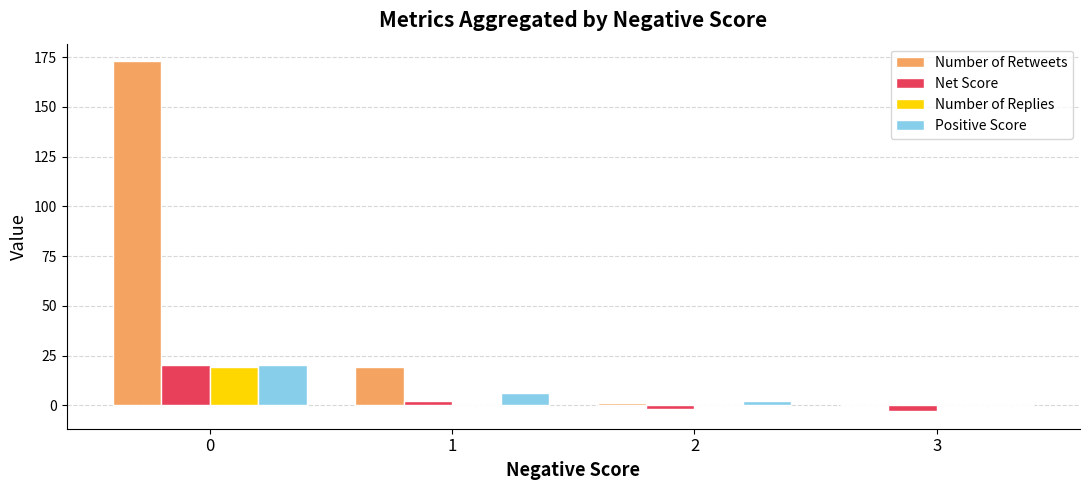

How many distinct data groups are displayed?

4